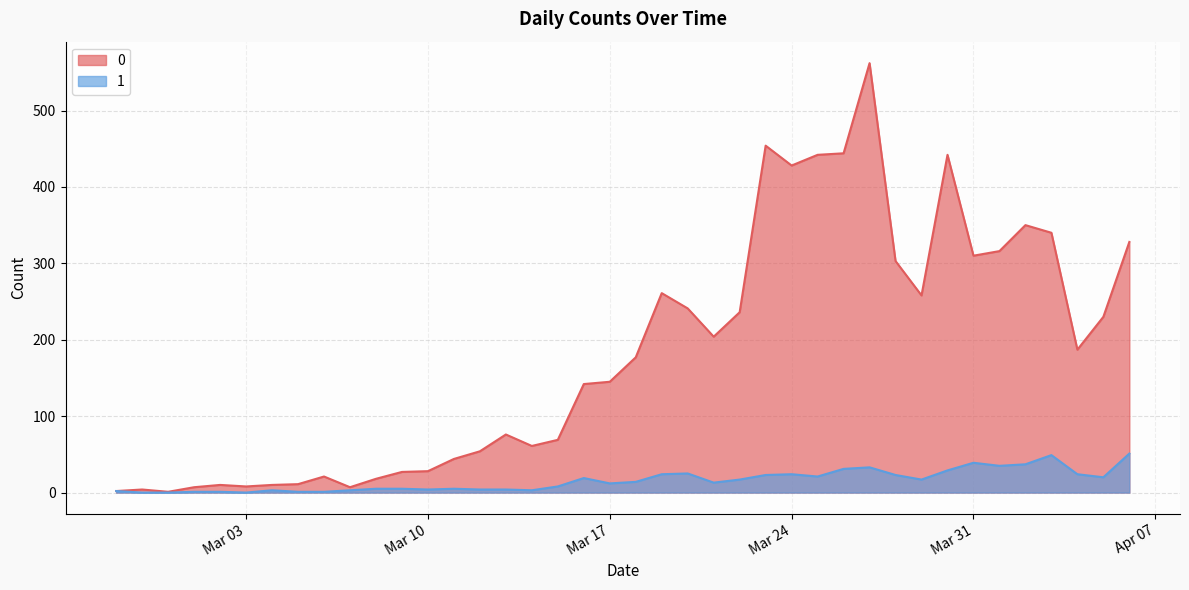

True or false: 0 and 1 intersect in this chart.

False